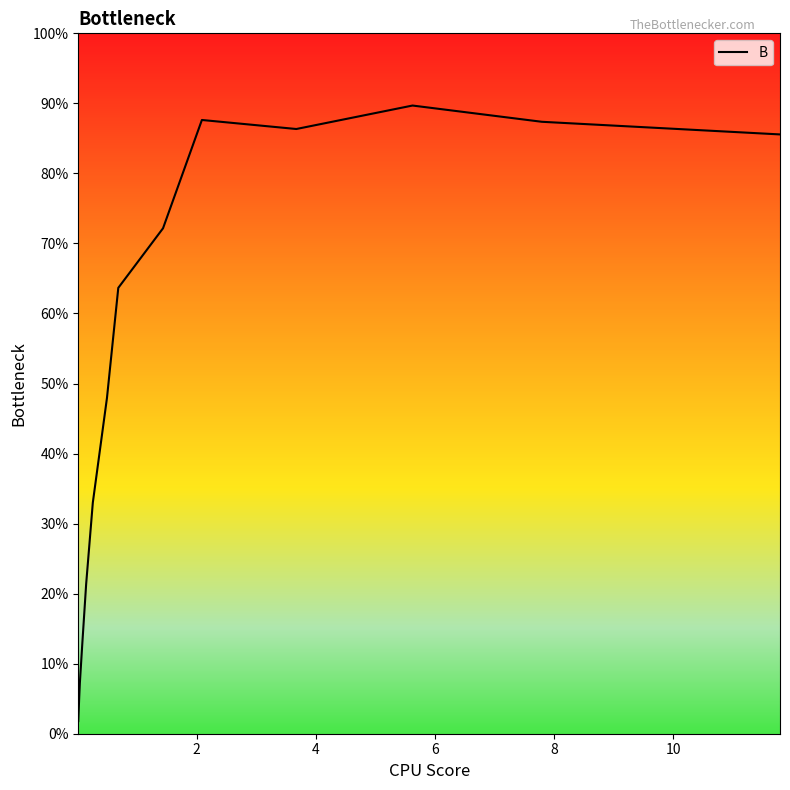

Reading right to left, what are all the values shown in this chart?

0.9	0.9	0.9	0.9	0.9	0.7	0.6	0.5	0.3	0.2	0.1	0.1	0.1	0.0